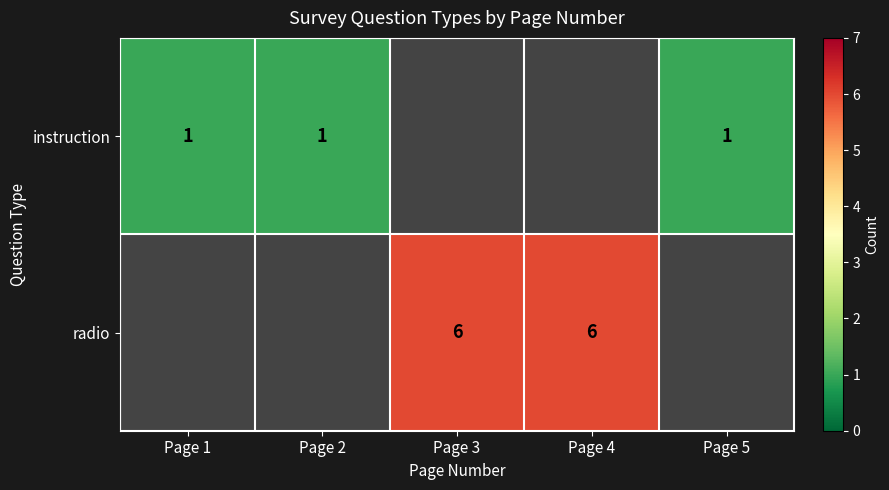

The instruction series shows 1 at Page 1. True or false?

True